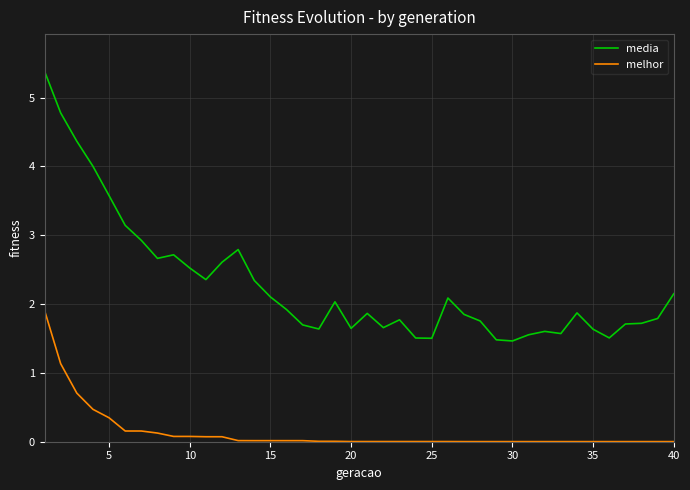

What is the difference between the maximum and minimum values in the melhor series?

1.9